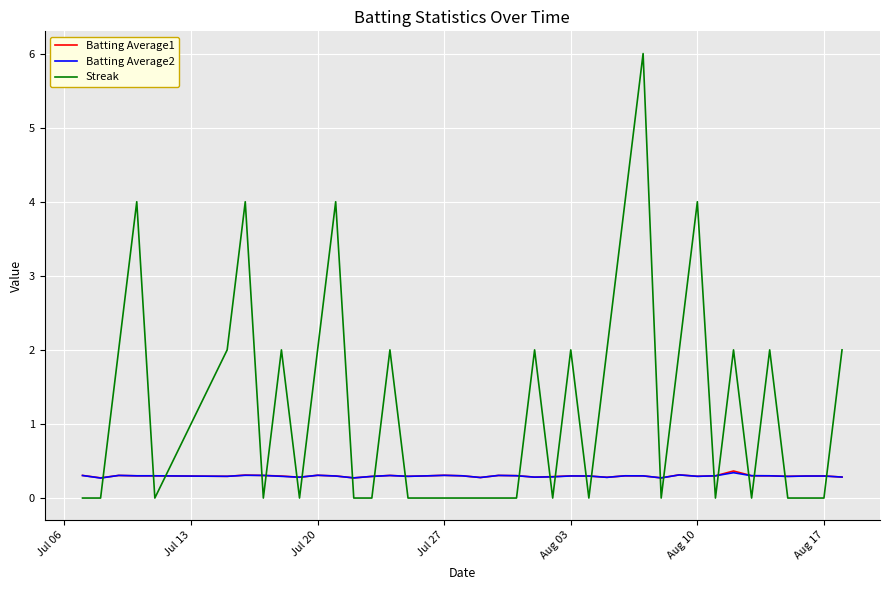

Does the chart display data point markers on the line(s)?

No